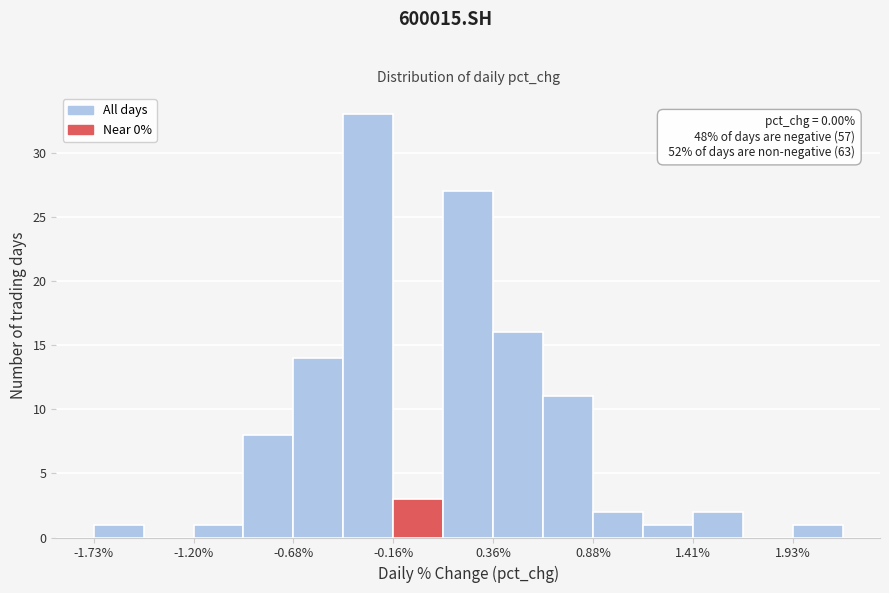

Around what value on the x-axis is the tallest bar? Give the approximate position of its centre, as read against the axis.

-0.3